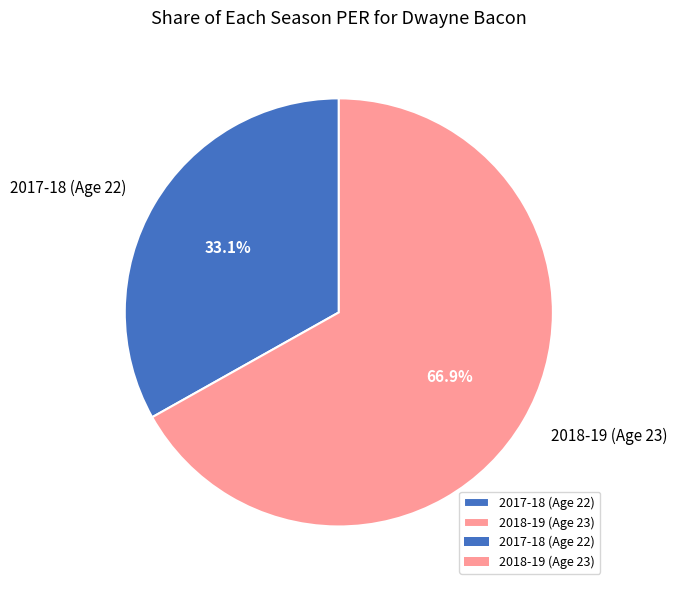

What is the smallest slice in the pie chart?

2017-18 (Age 22)